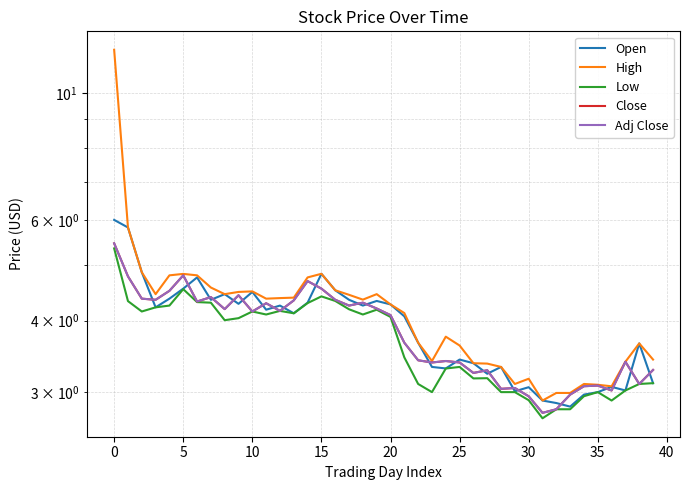

How many lines are shown in the chart?

5